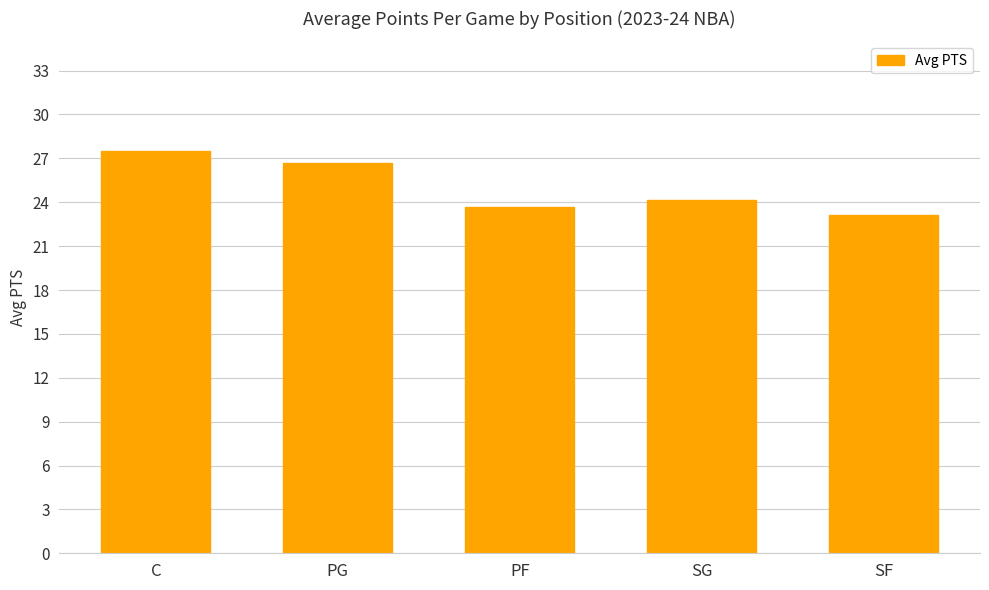

What is the label of the 4th bar from the left?

SG